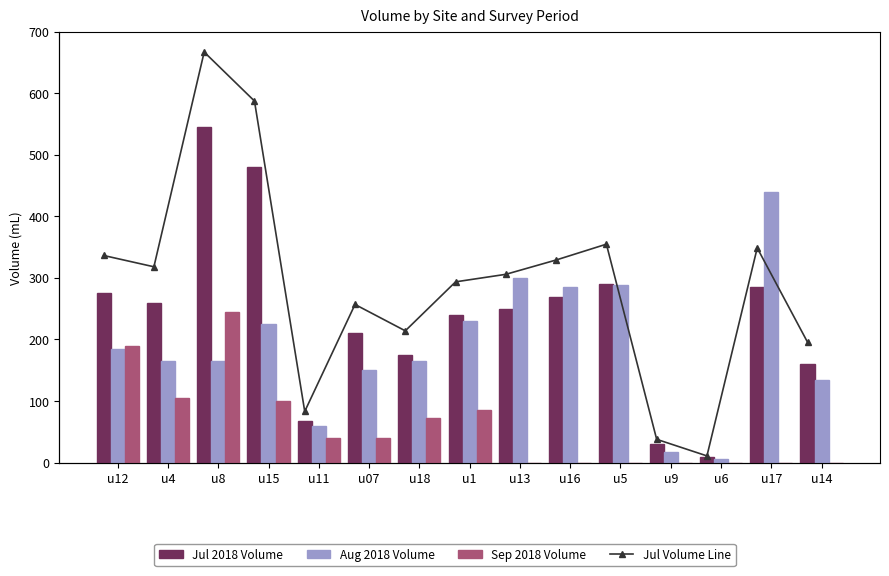

What is the spread (max minus min) of values at u15?

380